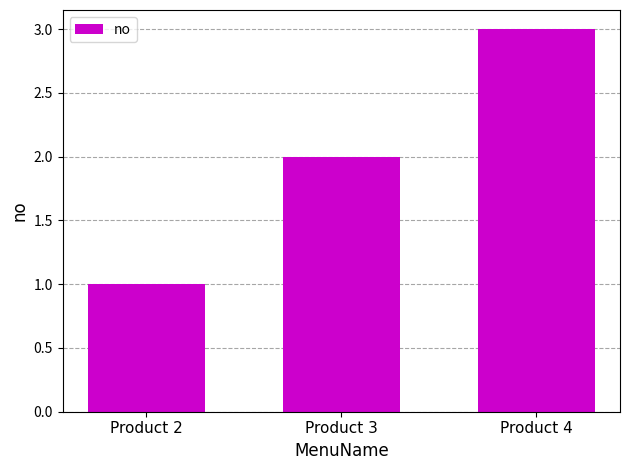

How many values are between 1 and 3?

3